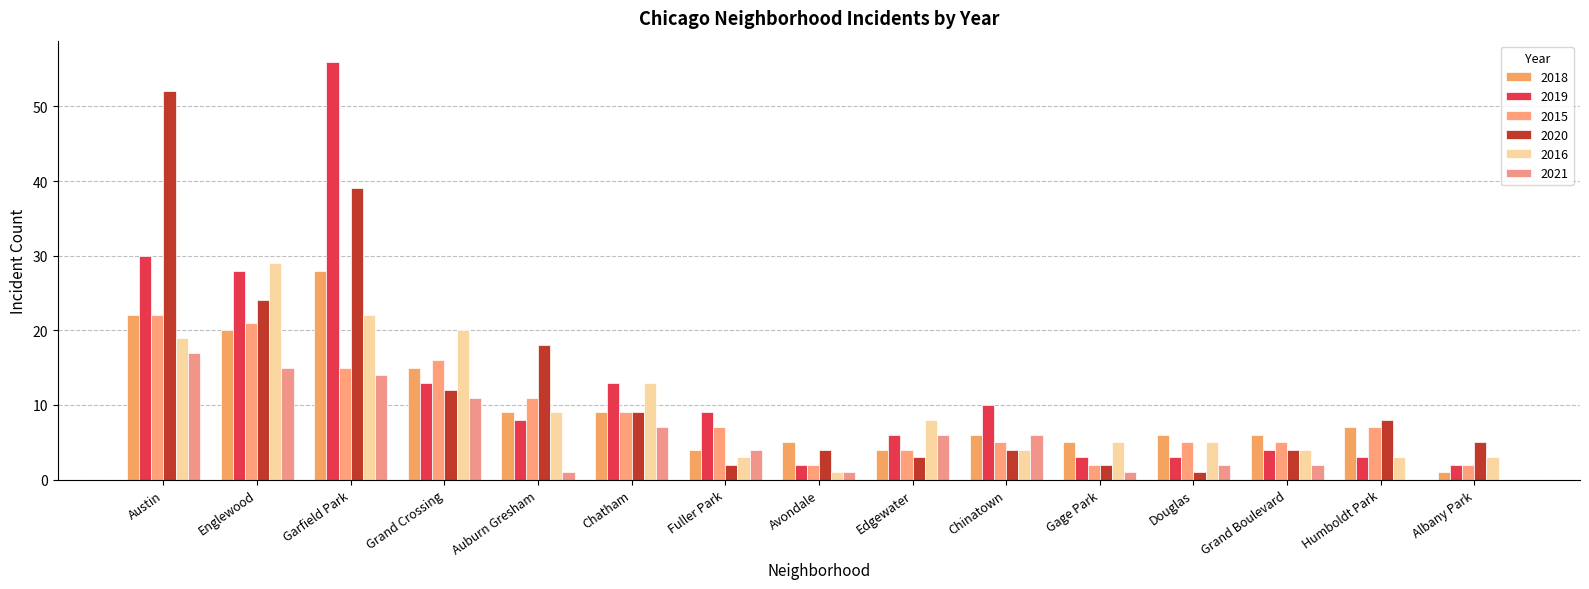

Are the bars grouped side by side (vs. stacked)?

Yes